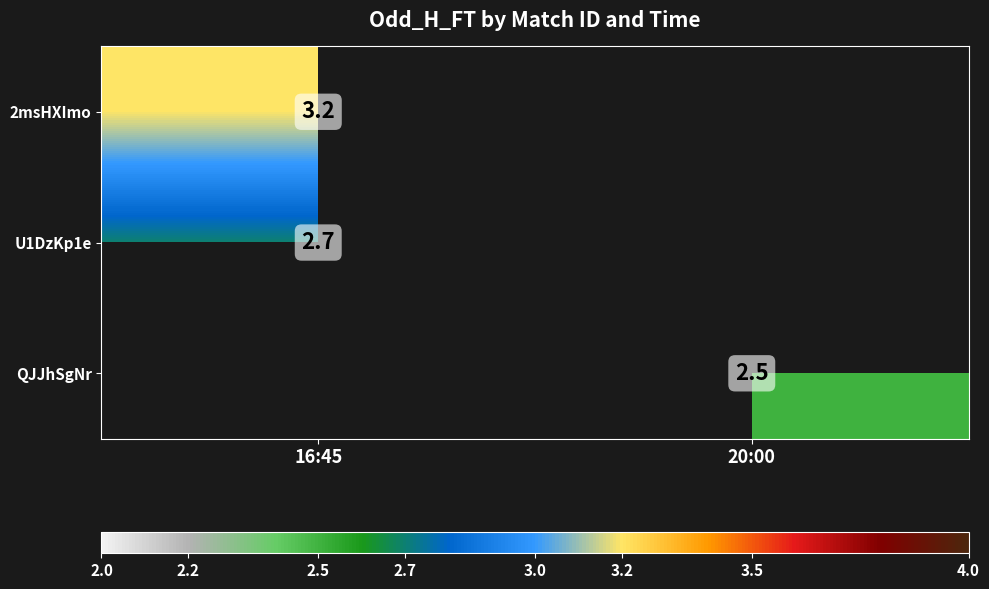

True or false: 2msHXImo has a value of 3.2 at 16:45.

True